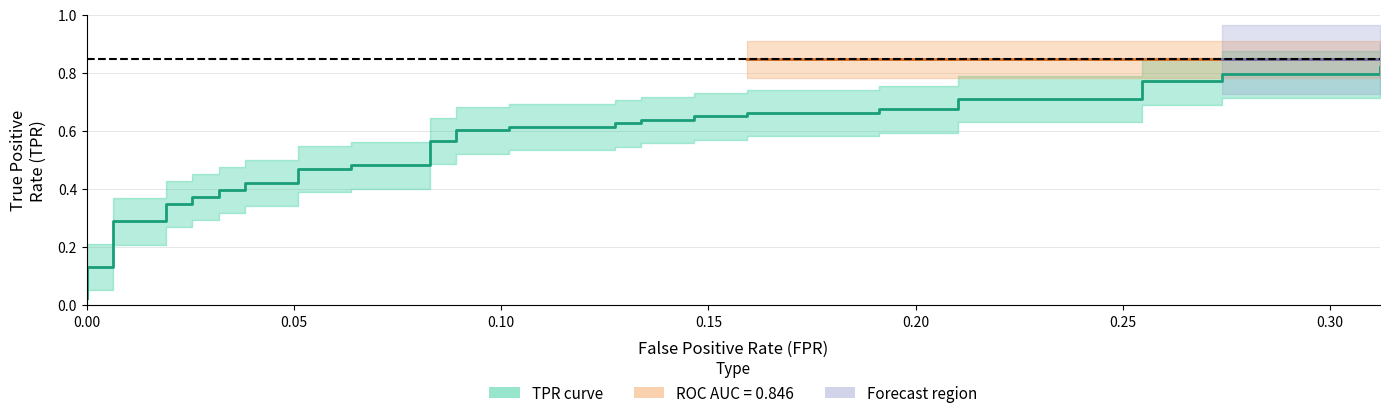

Reading left to right, transcribe all the data shown in this chart.

0.0	0.1	0.1	0.3	0.3	0.3	0.3	0.4	0.4	0.4	0.4	0.4	0.4	0.5	0.5	0.5	0.5	0.6	0.6	0.6	0.6	0.6	0.6	0.6	0.6	0.6	0.6	0.7	0.7	0.7	0.7	0.7	0.7	0.7	0.7	0.8	0.8	0.8	0.8	0.8